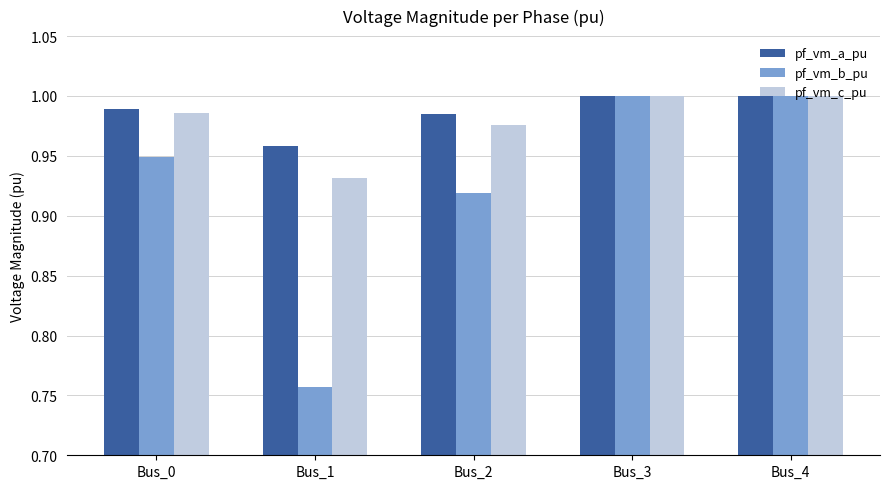

What is the difference between the highest and lowest values at Bus_1?

0.2